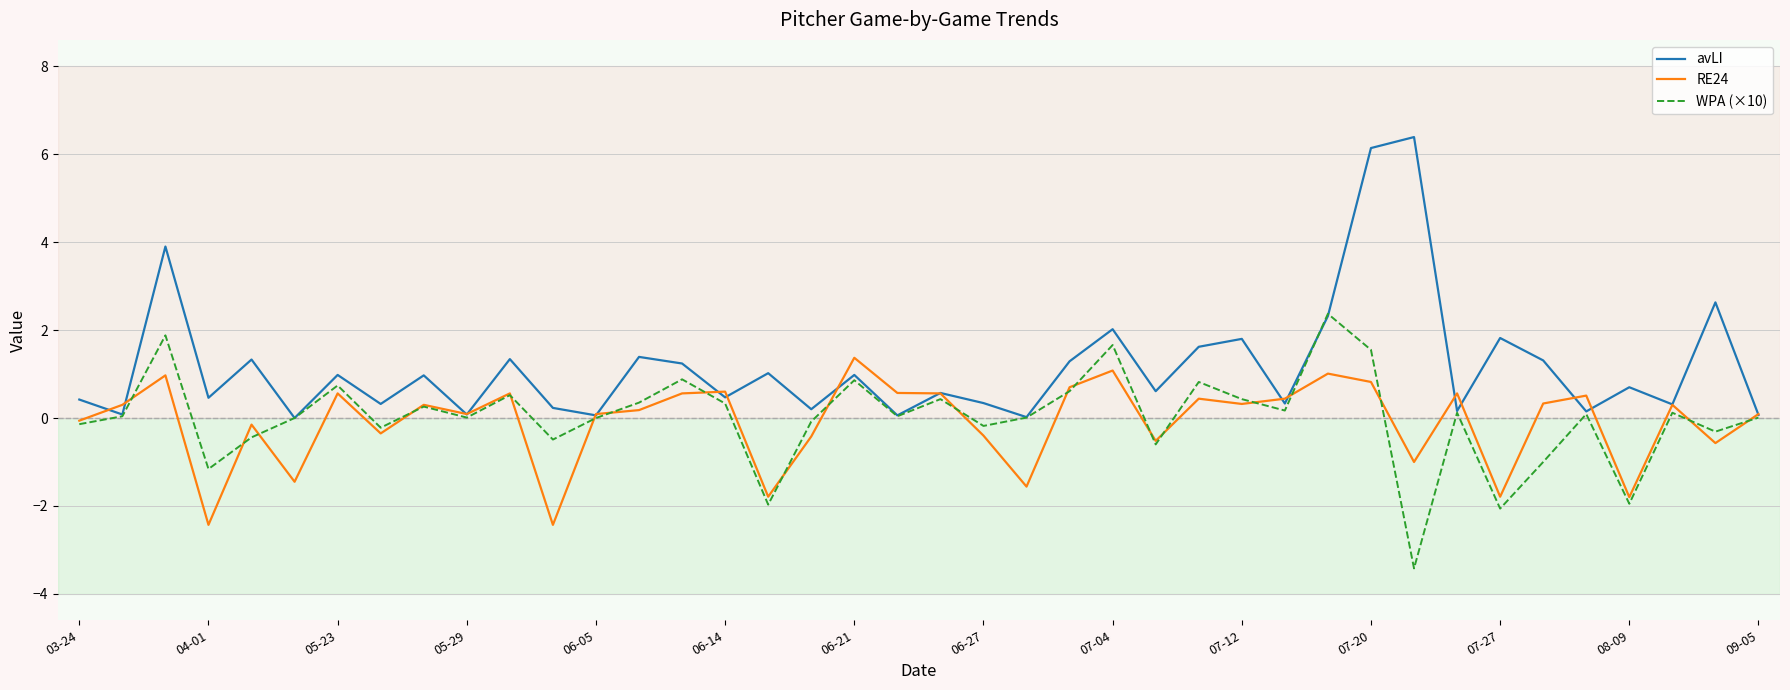

Which series has the widest spread of values?

avLI